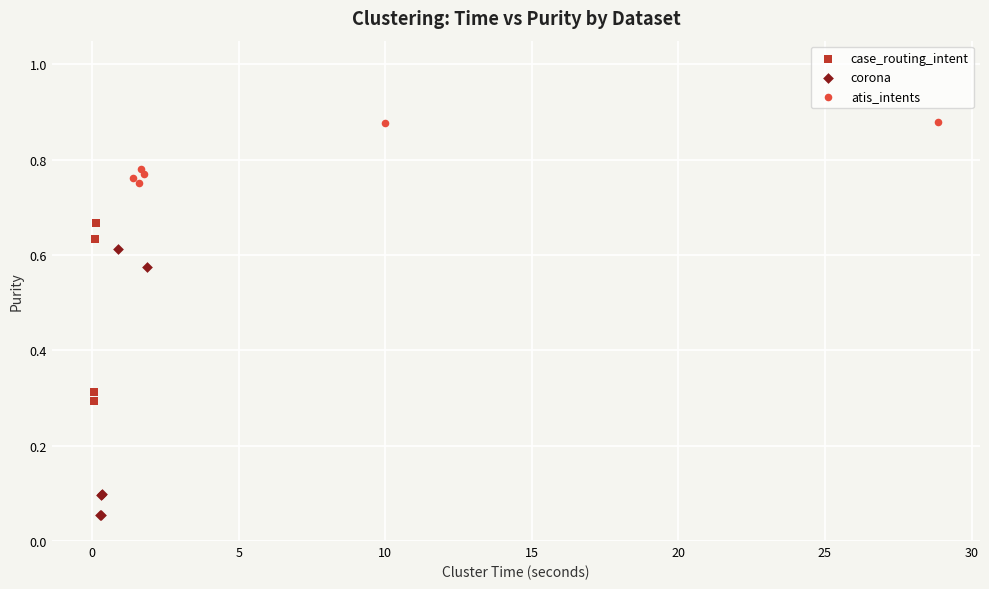

Which series contains the highest Y value?

atis_intents